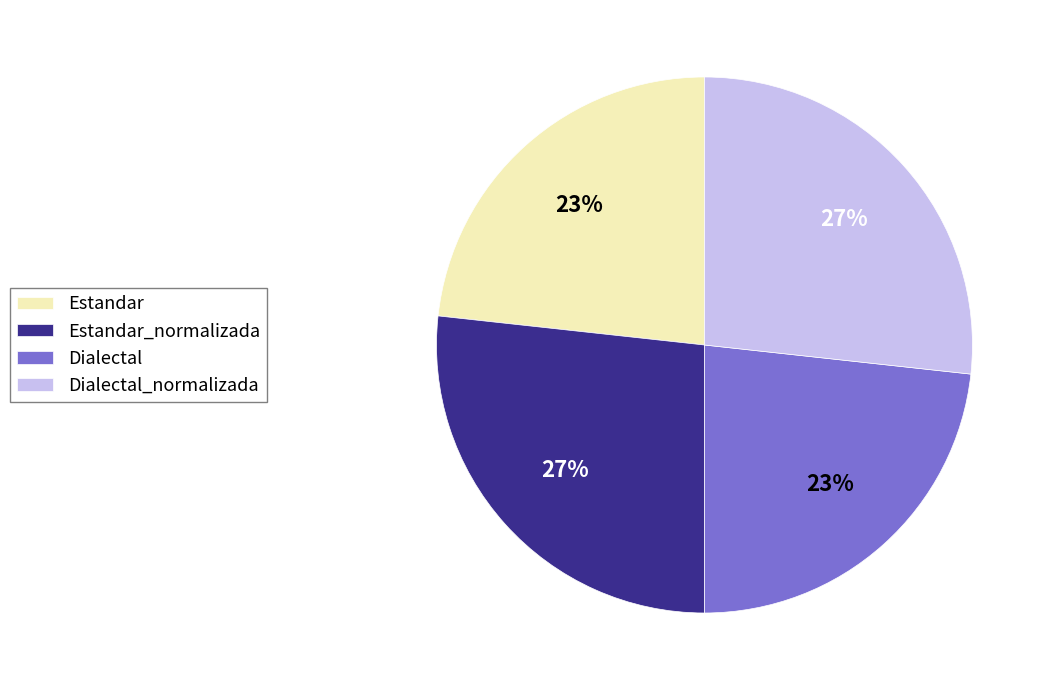

To the nearest percent, what is the average slice percentage?

25%